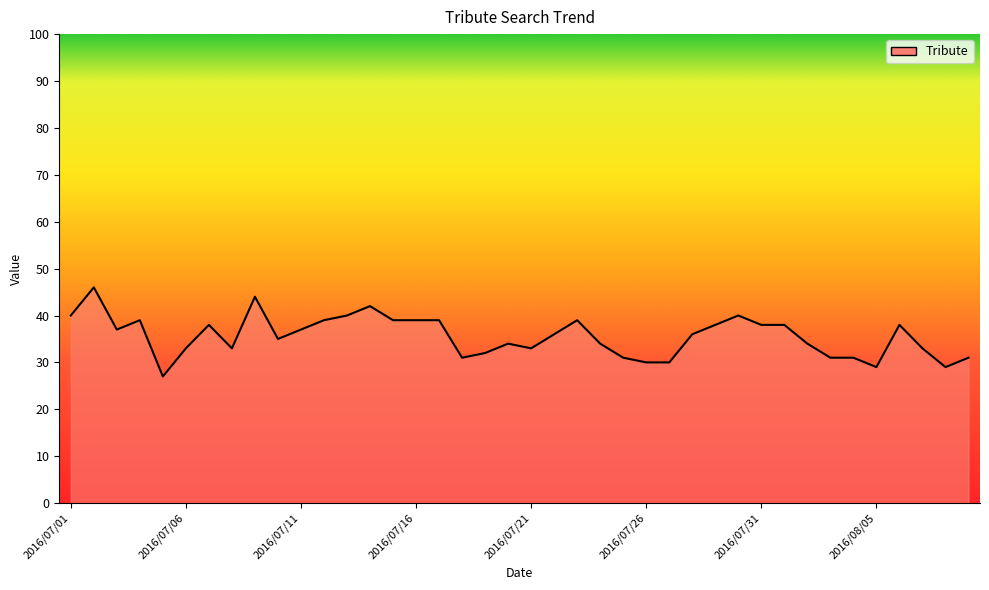

What is the minimum value shown in the chart?

27